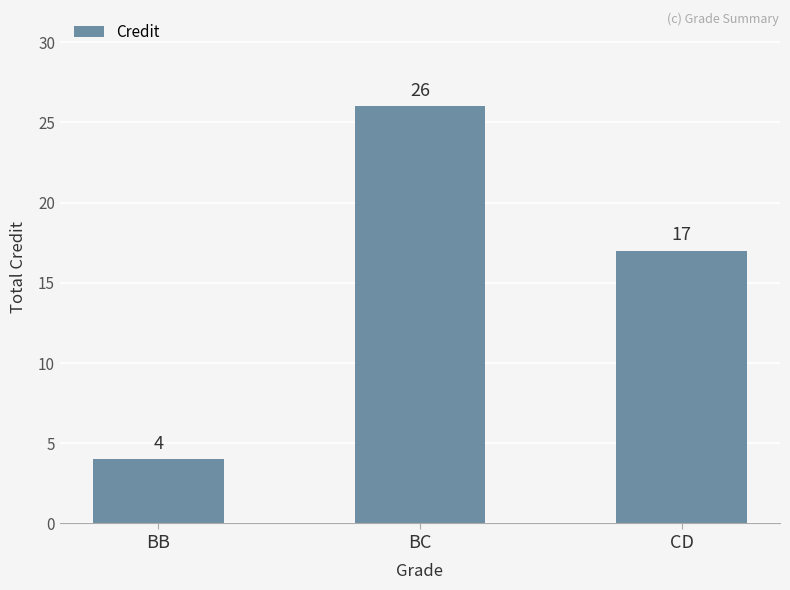

How many values are below 17?

1